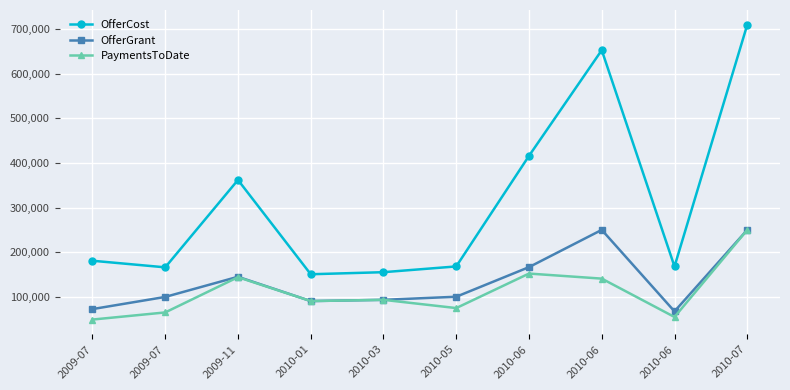

Count the number of data series in this chart.

3